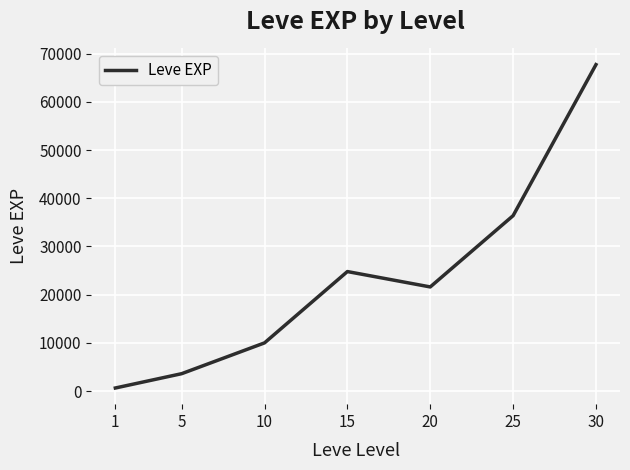

Between 20 and 15, which is larger?

15